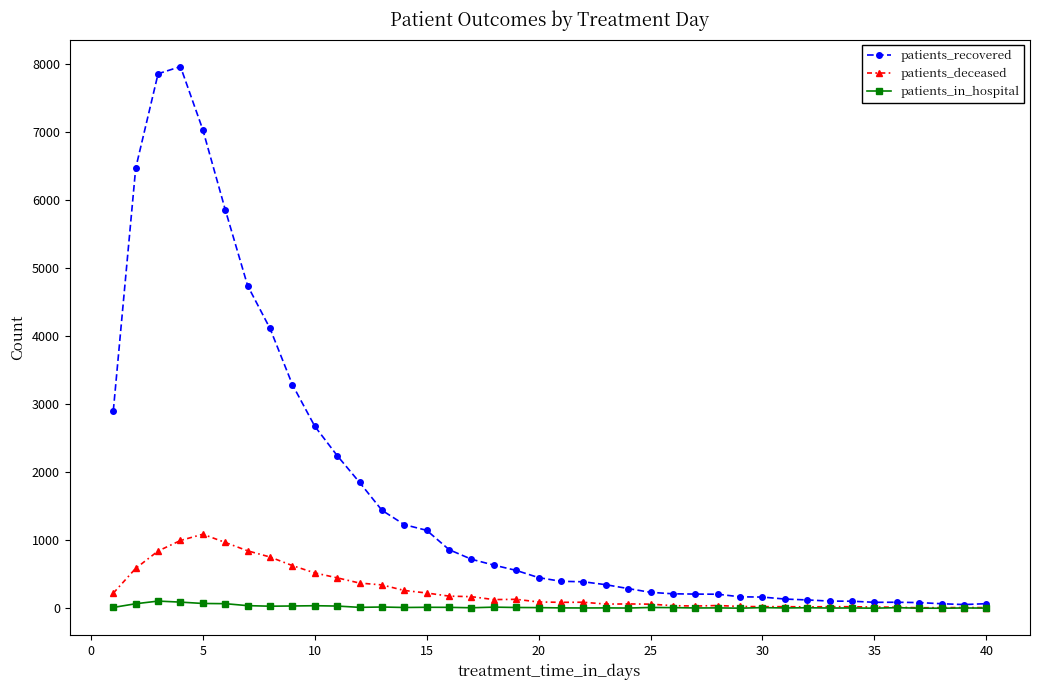

Rank the series by their maximum value, from highest to lowest.

patients_recovered, patients_deceased, patients_in_hospital